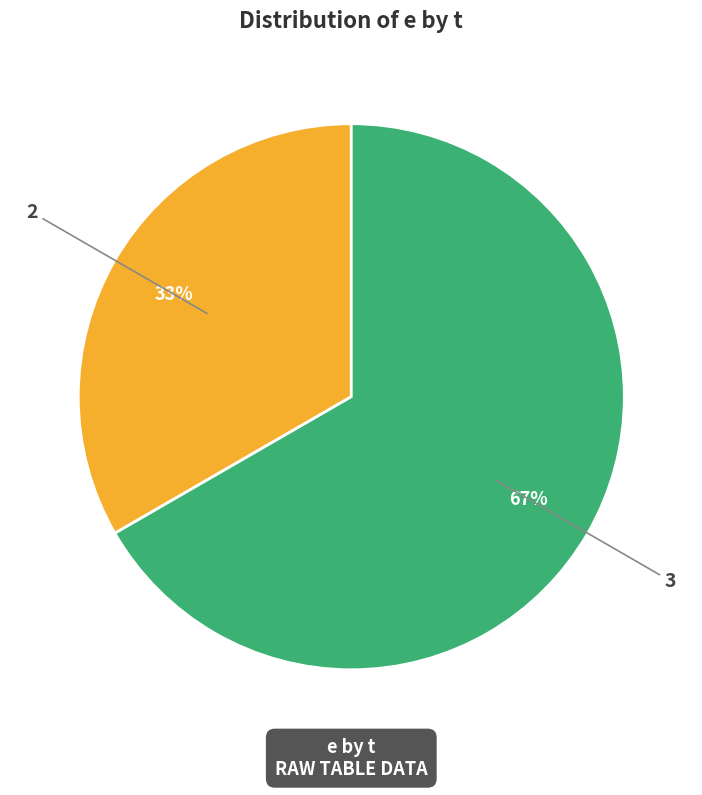

What percentage is the 3 slice, to the nearest percent?

67%